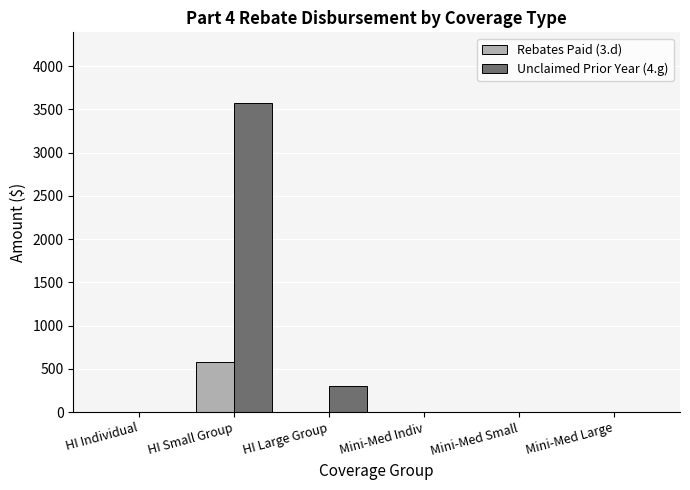

At which label does Unclaimed Prior Year (4.g) reach its peak?

HI Small Group